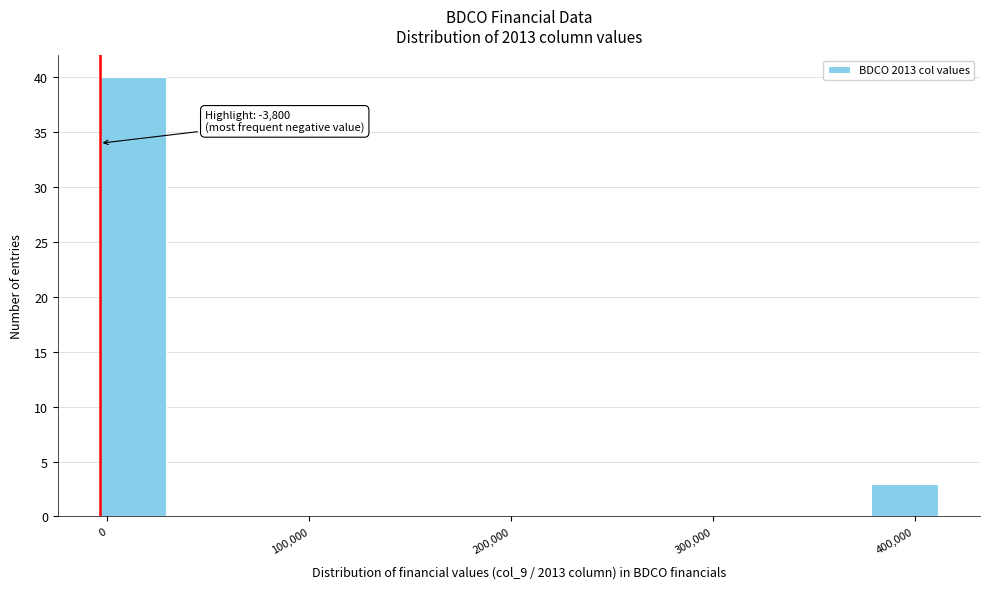

Read against the x-axis, roughly where is the centre of the tallest bar?

10000